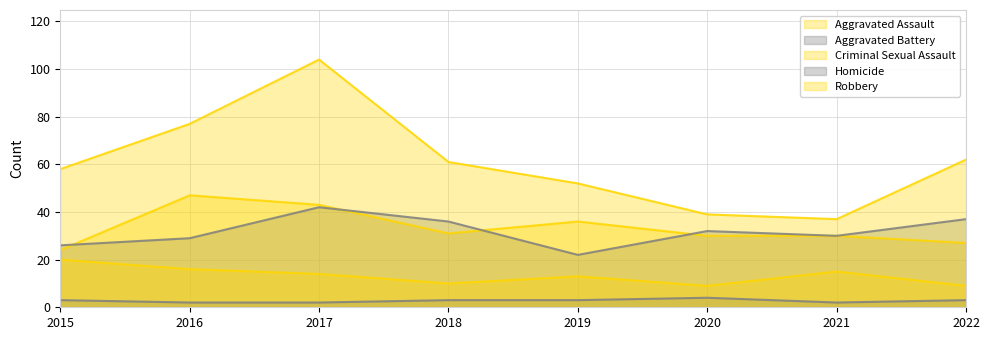

How many lines are shown in the chart?

5